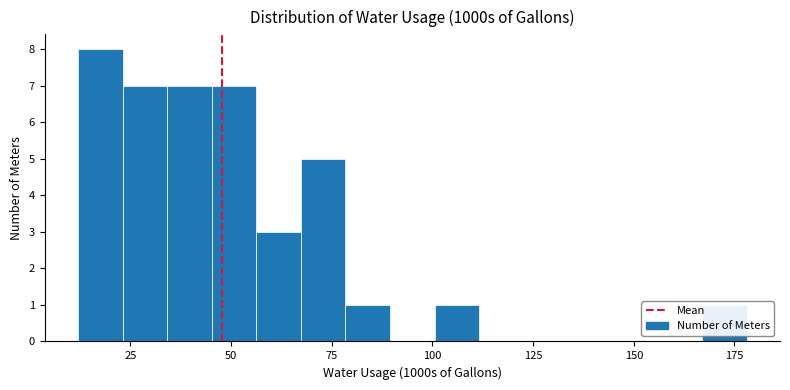

Read against the x-axis, roughly where is the centre of the tallest bar?

20